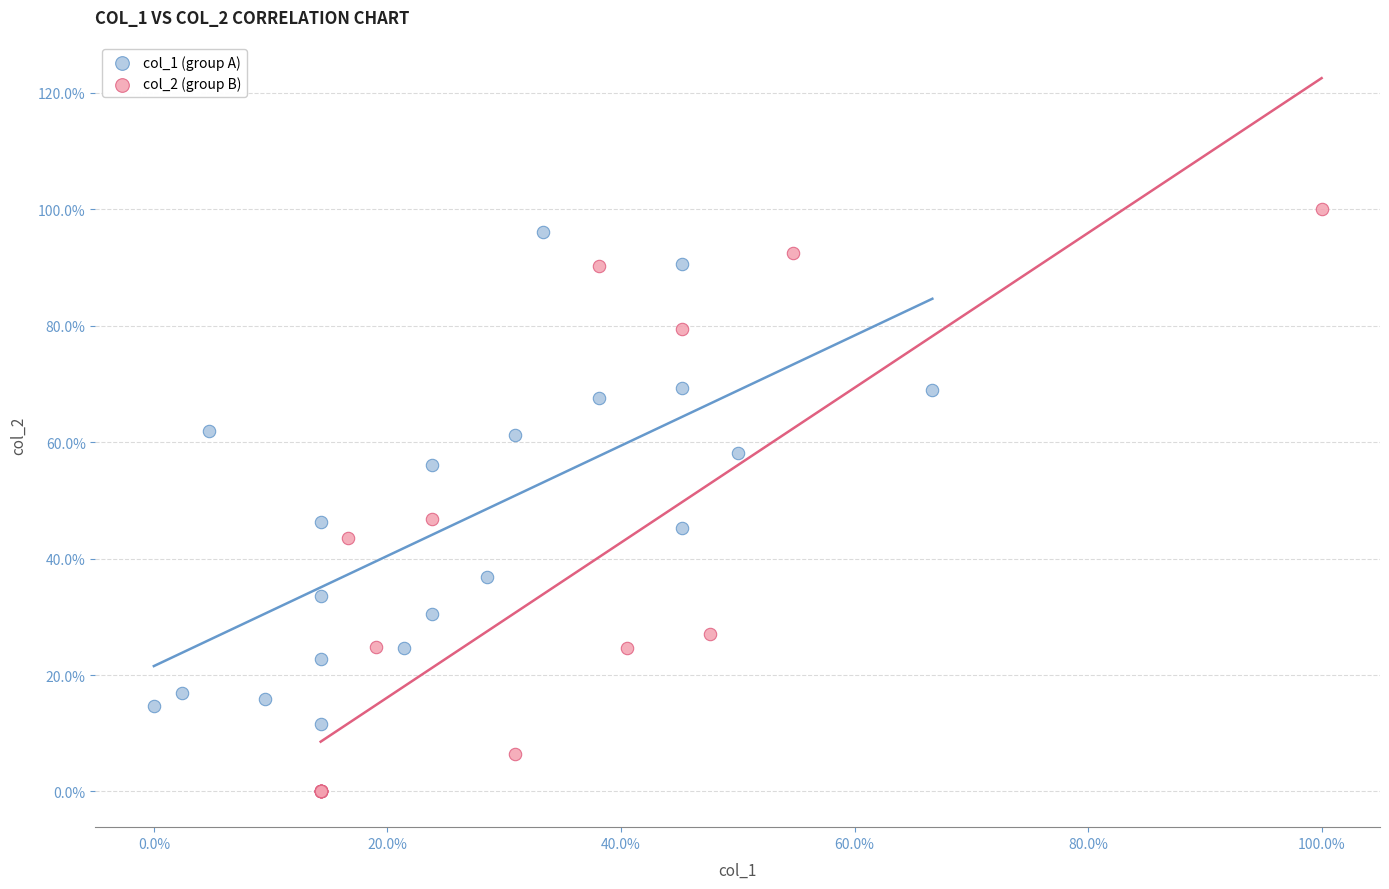

Which series reaches the minimum Y coordinate?

col_2 (group B)